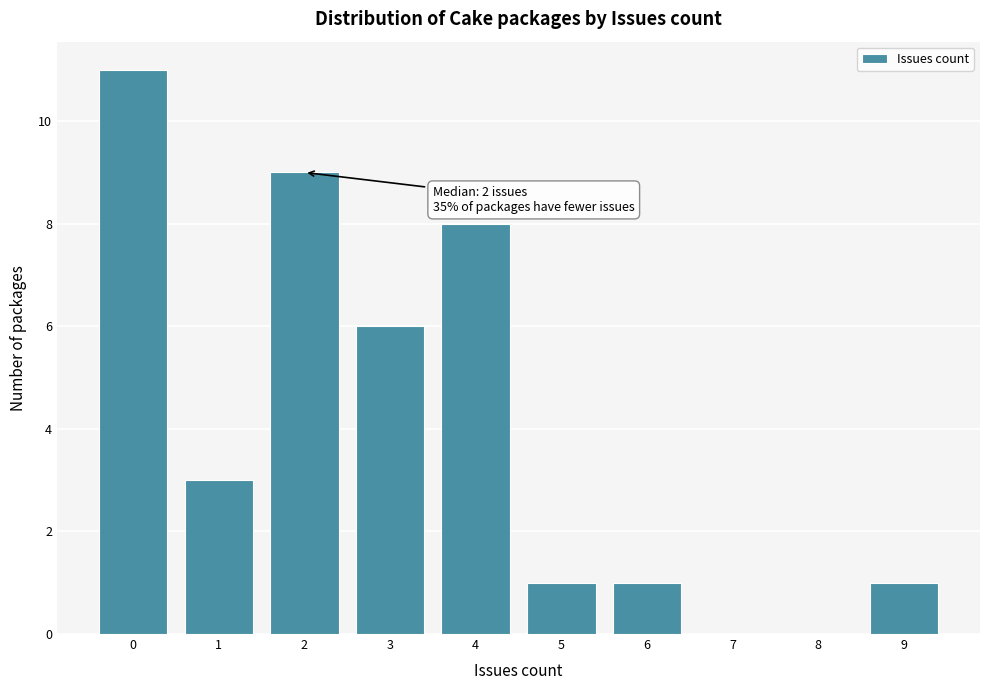

Over which range of the x-axis is the bar tallest?

-0.5 to 0.5